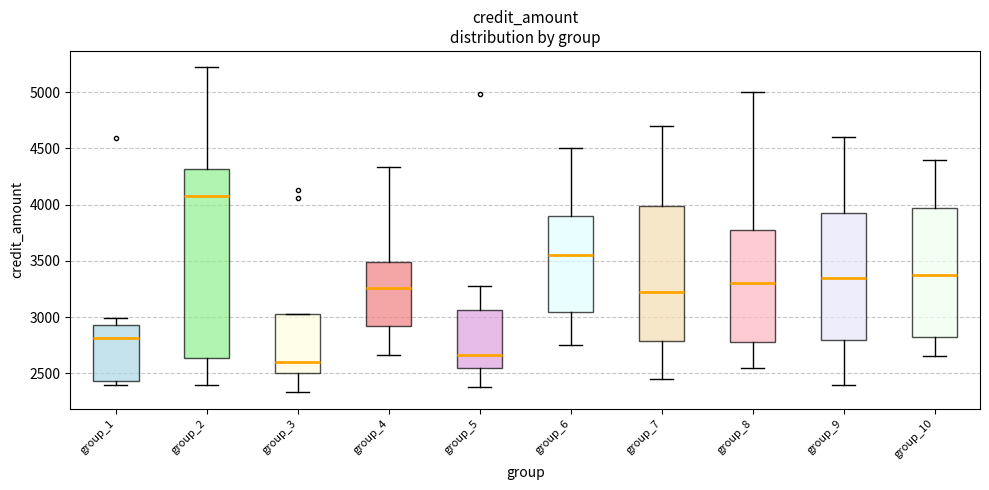

Reading left to right, read every box against the y-axis: the position of its median line, the range the box covers, and the ends of its whiskers. The values are not printed on the chart, so give them approximately, as read against the axis.

group_1: median 2800, box 2450 to 2950, whiskers 2400 to 3000
group_2: median 4100, box 2650 to 4300, whiskers 2400 to 5200
group_3: median 2600, box 2500 to 3050, whiskers 2350 to 3050
group_4: median 3250, box 2900 to 3500, whiskers 2650 to 4350
group_5: median 2650, box 2550 to 3050, whiskers 2400 to 3250
group_6: median 3550, box 3050 to 3900, whiskers 2750 to 4500
group_7: median 3250, box 2800 to 4000, whiskers 2450 to 4700
group_8: median 3300, box 2800 to 3800, whiskers 2550 to 5000
group_9: median 3350, box 2800 to 3950, whiskers 2400 to 4600
group_10: median 3400, box 2850 to 4000, whiskers 2650 to 4400